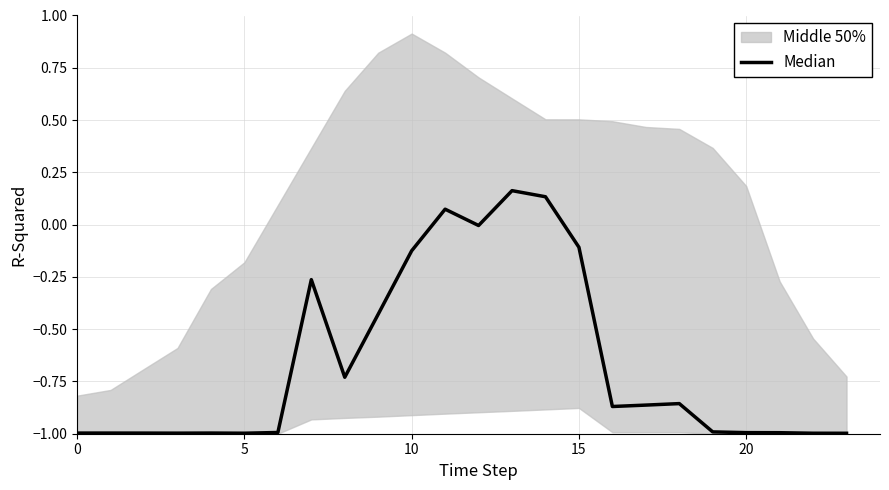

How many points are lower than both their immediate neighbors (excluding endpoints)?

5